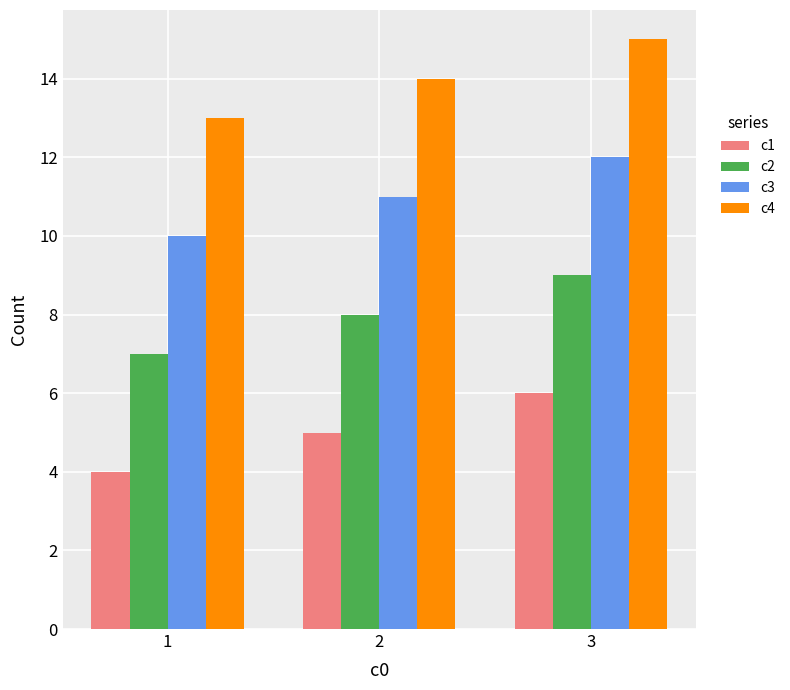

What is the difference between the c4 values at 3 and 1?

2